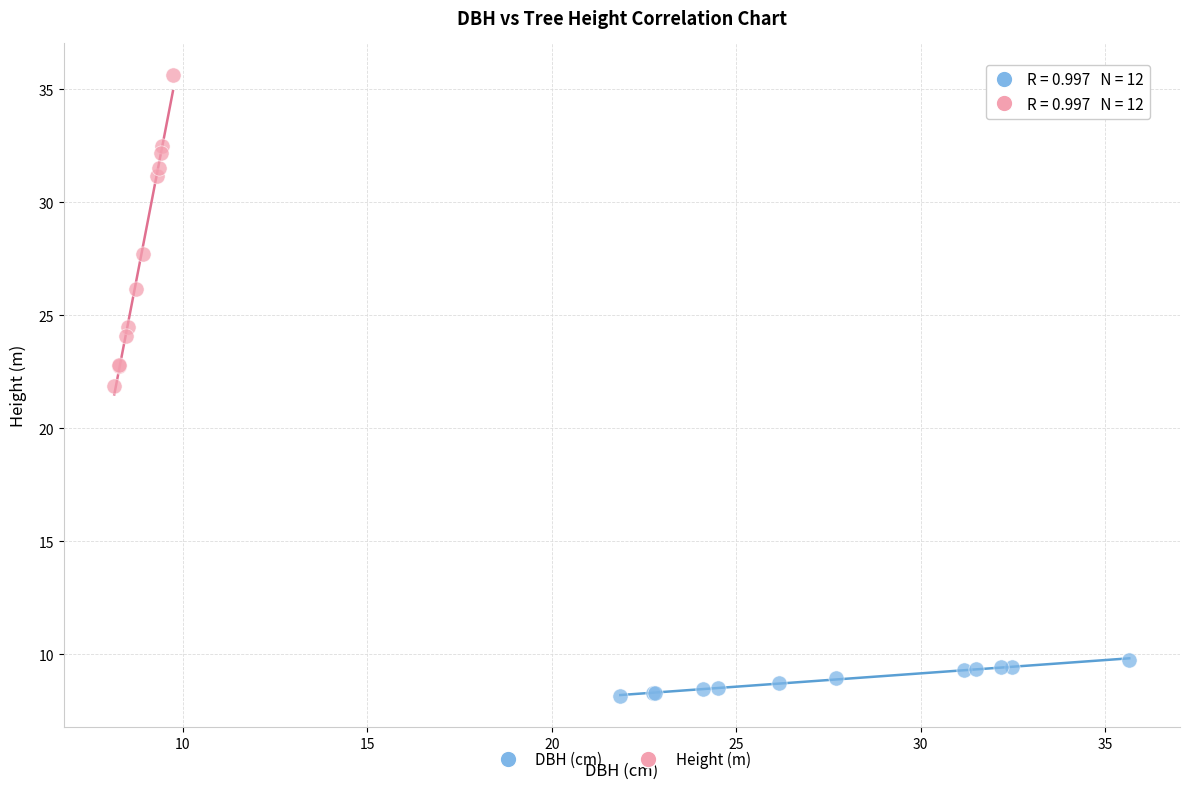

Which series has the widest spread of Y values?

Height (m)